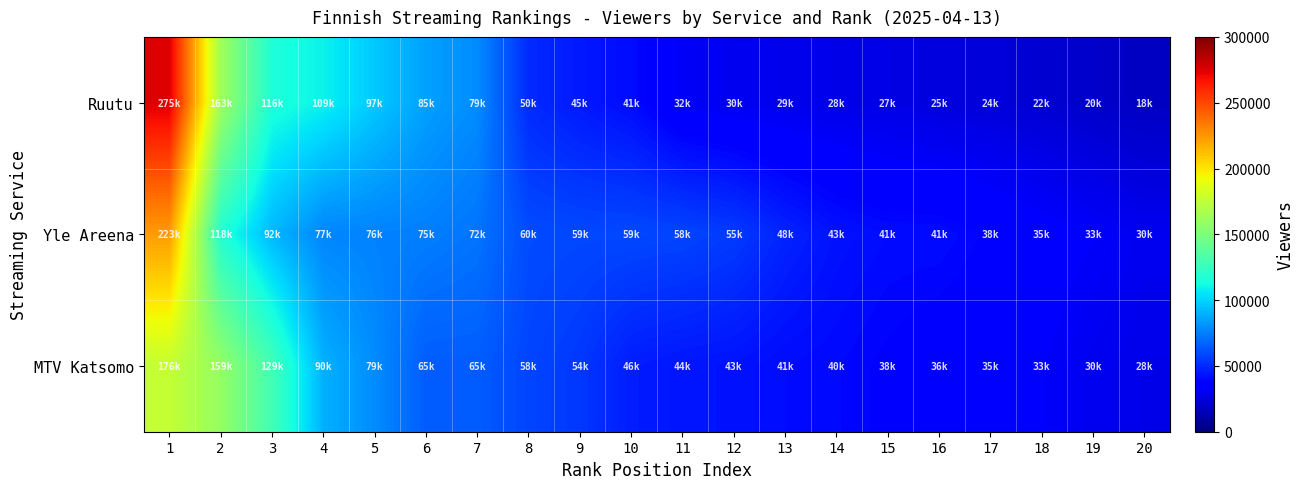

Which series has the largest total across all categories?

Yle Areena